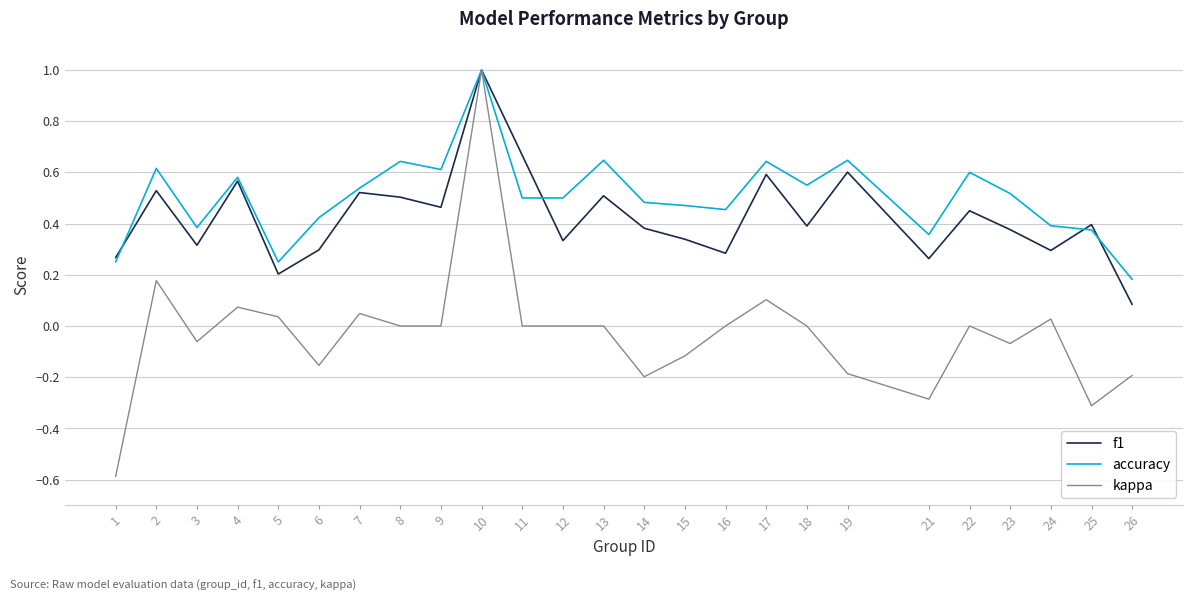

True or false: f1 has a value of 0.3 at 3.

True